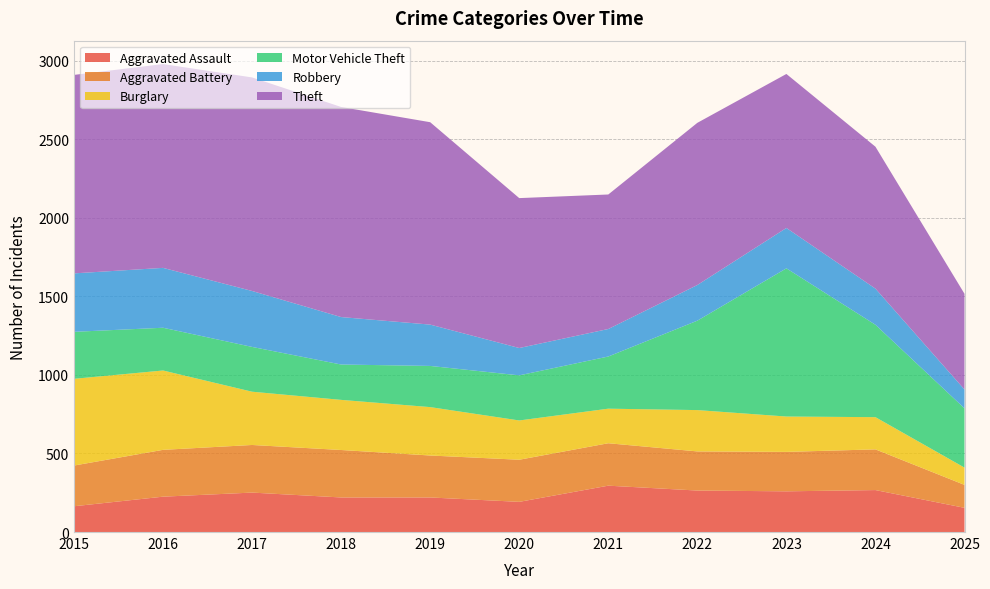

Reading right to left, transcribe all the data shown in this chart.

Aggravated Assault: 2025=154	2024=267	2023=259	2022=264	2021=295	2020=192	2019=220	2018=220	2017=251	2016=225	2015=164
Aggravated Battery: 2025=146	2024=259	2023=251	2022=249	2021=270	2020=268	2019=267	2018=302	2017=303	2016=298	2015=259
Burglary: 2025=110	2024=205	2023=225	2022=263	2021=220	2020=250	2019=308	2018=319	2017=339	2016=505	2015=552
Motor Vehicle Theft: 2025=377	2024=588	2023=943	2022=569	2021=332	2020=287	2019=262	2018=225	2017=285	2016=272	2015=299
Robbery: 2025=120	2024=230	2023=257	2022=227	2021=175	2020=174	2019=263	2018=302	2017=356	2016=381	2015=372
Theft: 2025=609	2024=903	2023=980	2022=1032	2021=856	2020=954	2019=1288	2018=1337	2017=1359	2016=1297	2015=1263